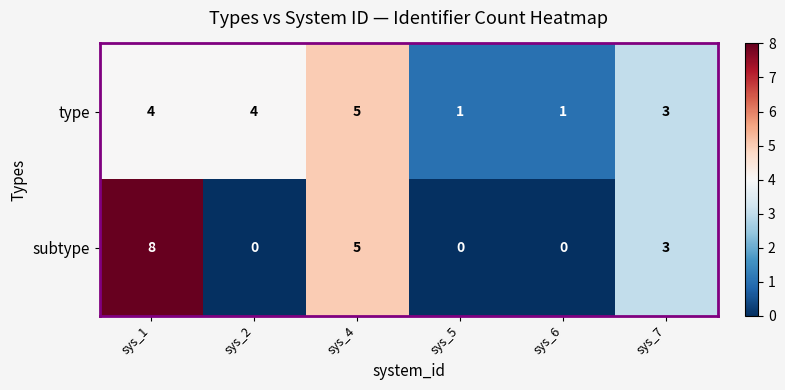

Reading left to right, list all the values displayed in this chart.

type: 4	4	5	1	1	3
subtype: 8	0	5	0	0	3